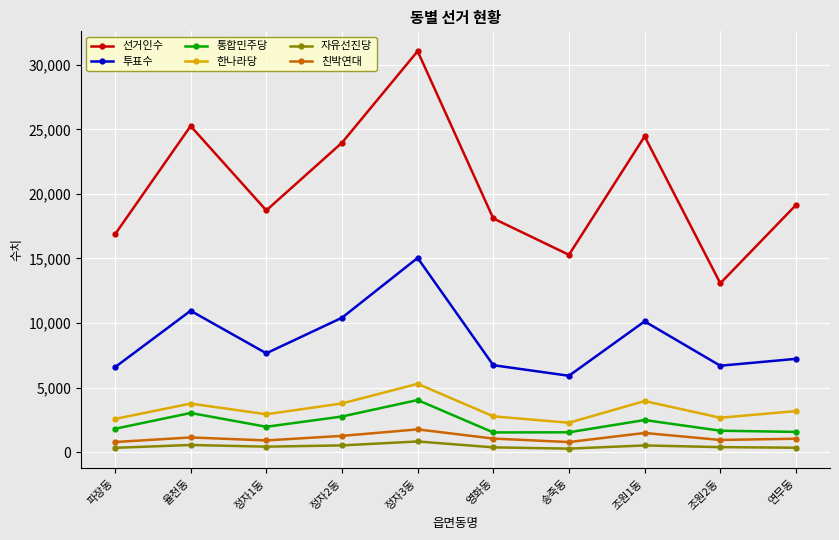

What is the total value across all series at 정자1동?

32590